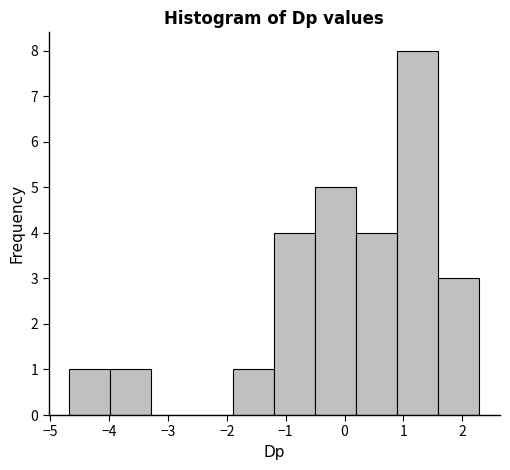

Over which range of the x-axis is the bar tallest?

0.9 to 1.6